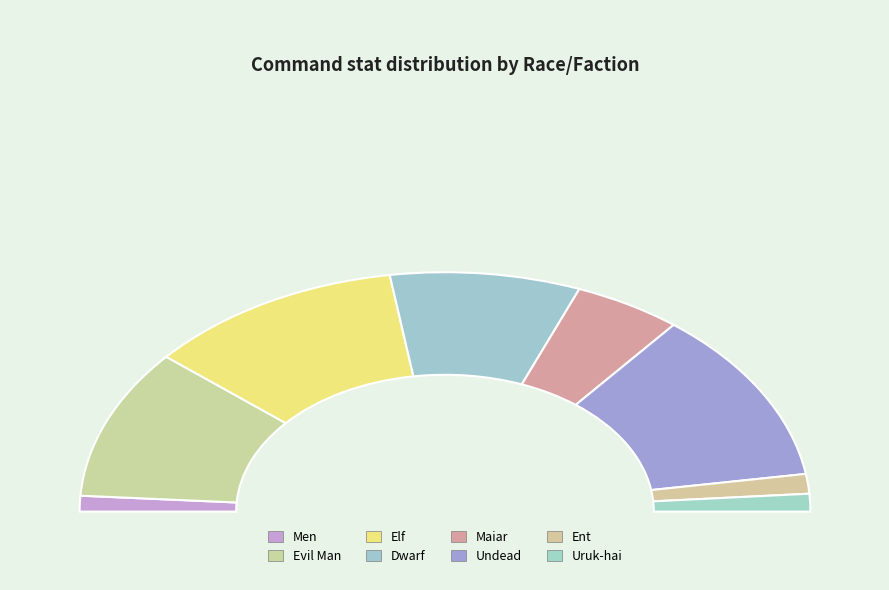

Is there a majority slice in this chart?

No